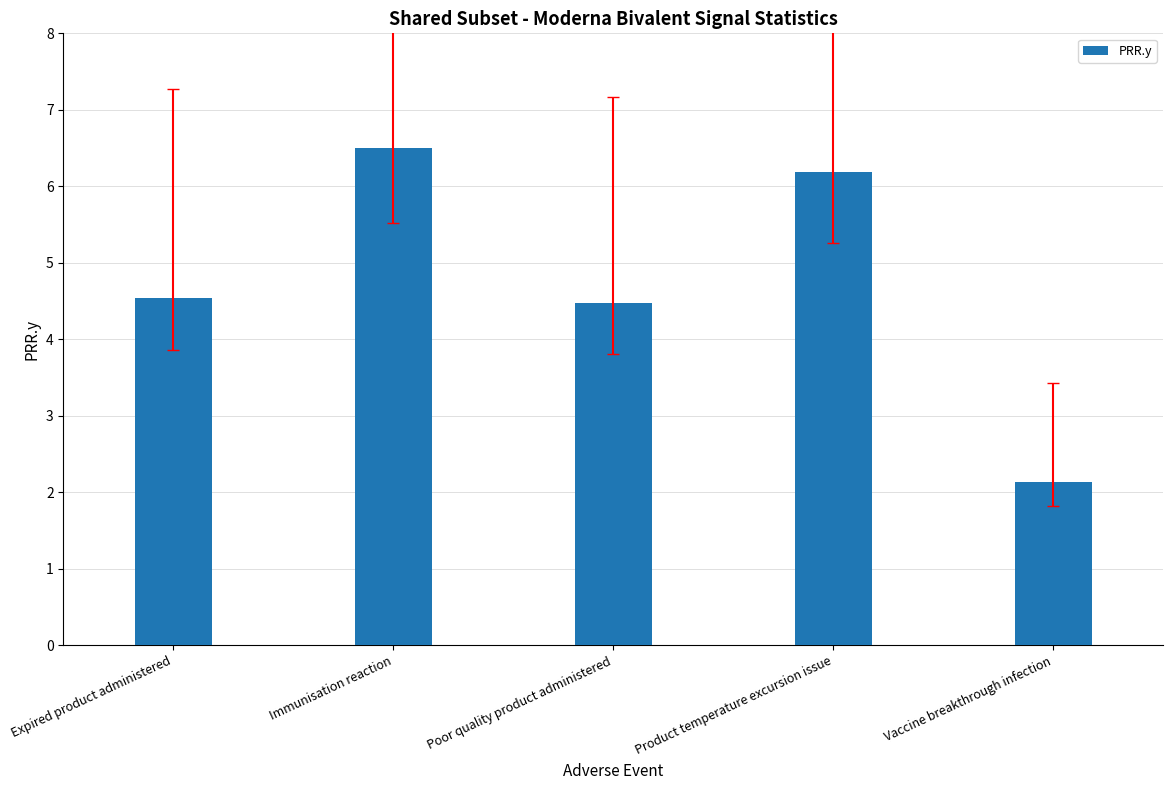

Reading left to right, what are all the values shown in this chart?

4.5	6.5	4.5	6.2	2.1